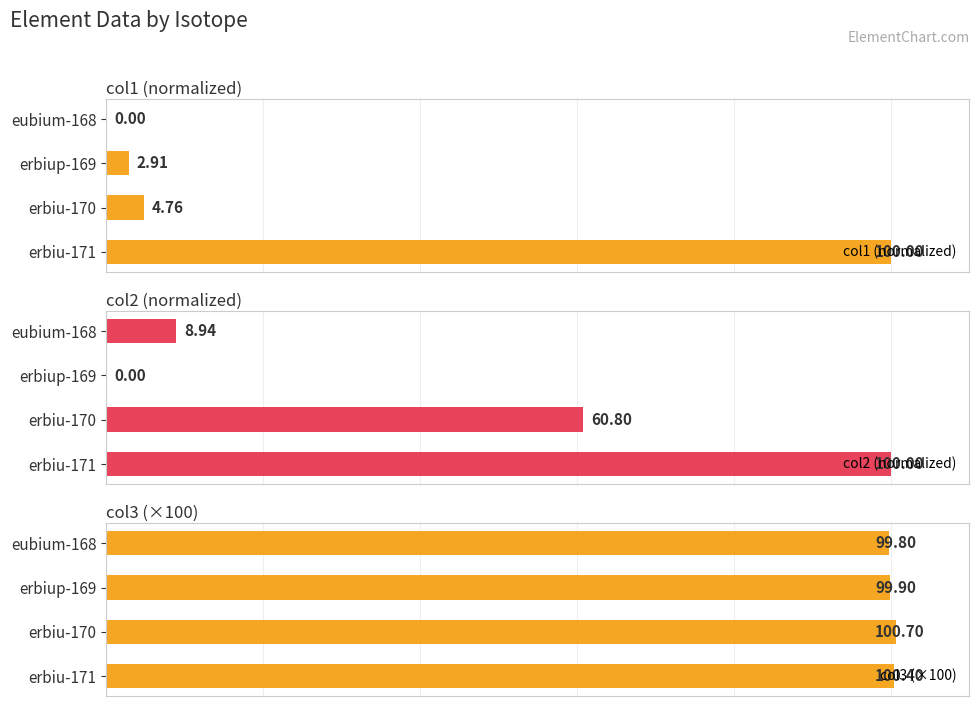

At how many categories does at least one series exceed 8?

4